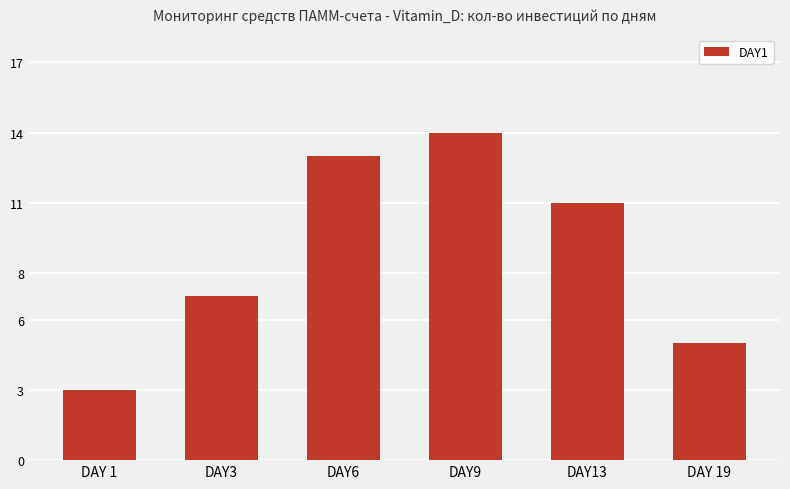

Count the number of categories in the chart.

6